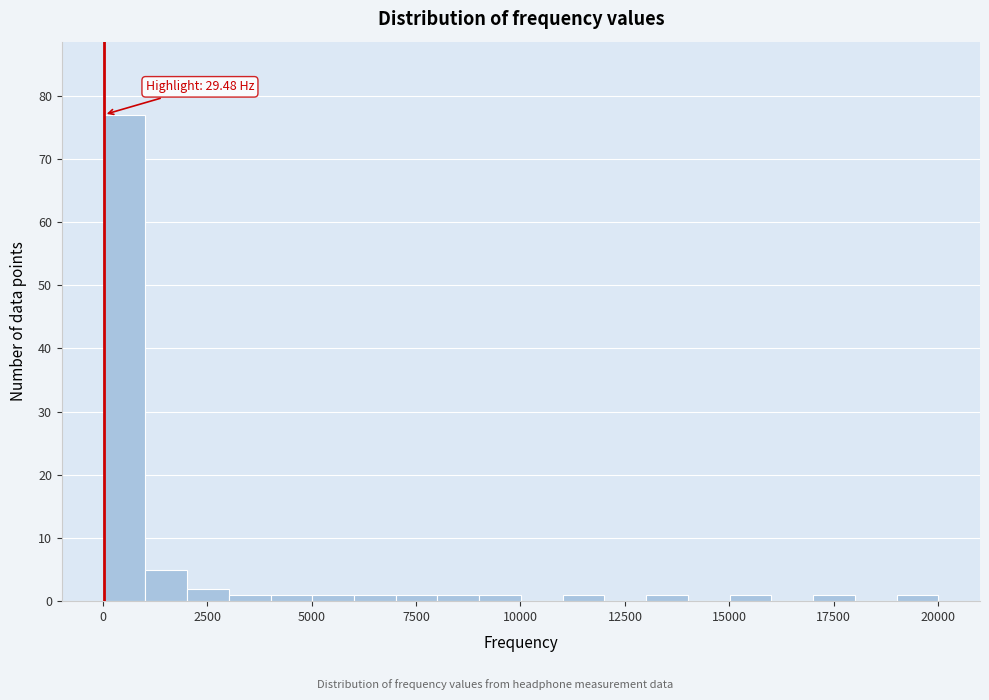

Around what value on the x-axis is the tallest bar? Give the approximate position of its centre, as read against the axis.

500